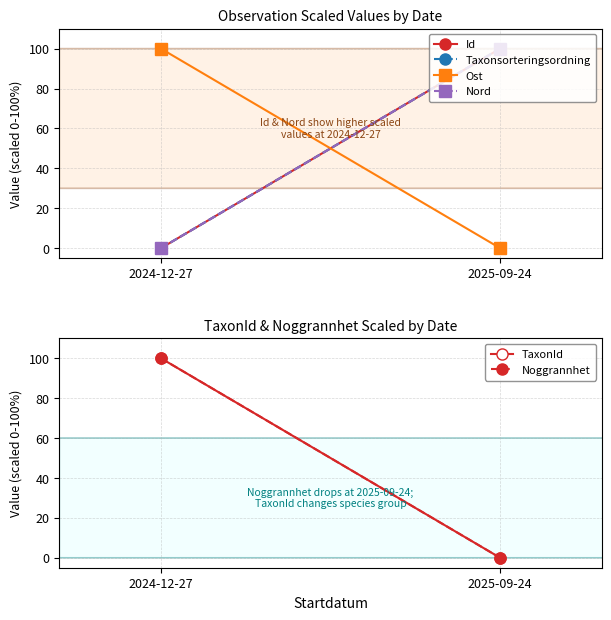

What is the difference between the Id values at 2024-12-27 and 2025-09-24?

100